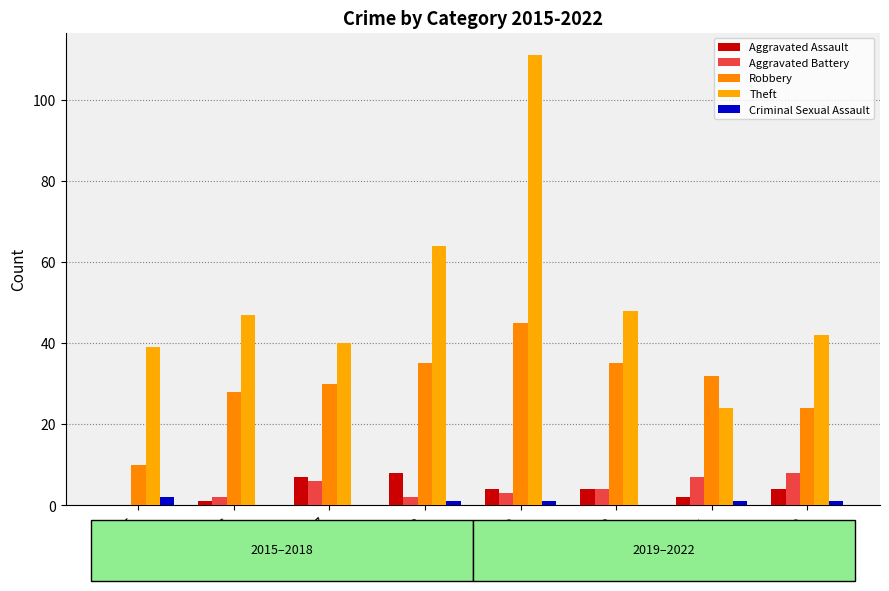

The value of Aggravated Assault at 2021 is 2. True or false?

True